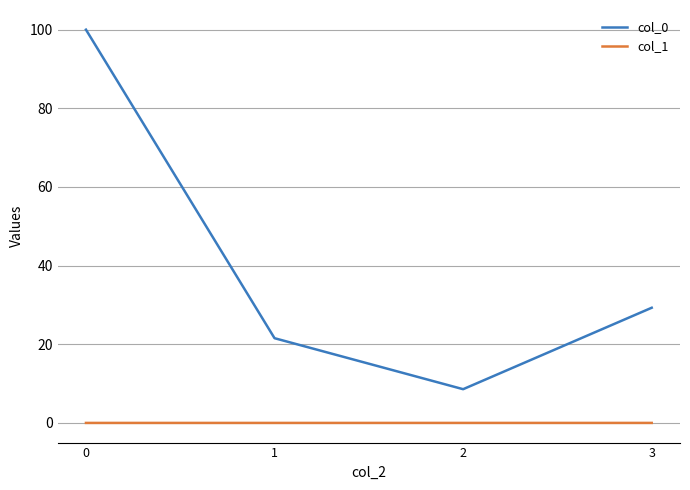

The col_0 series shows 134.7 at 0. True or false?

False